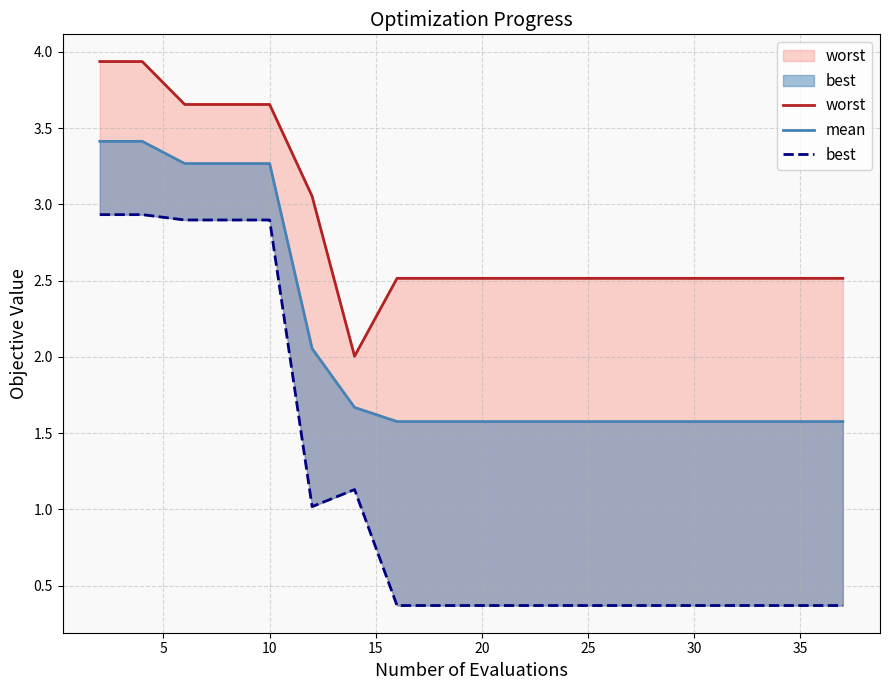

True or false: best has a value of 4.4 at 10.

False